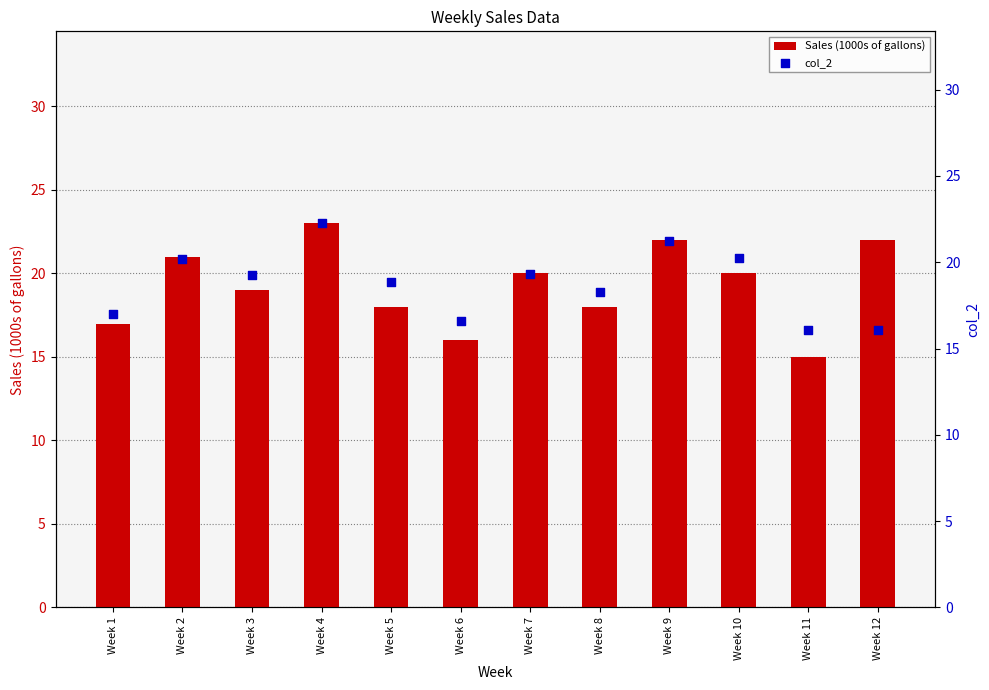

What are all the series names shown in the legend?

Sales (1000s of gallons), col_2